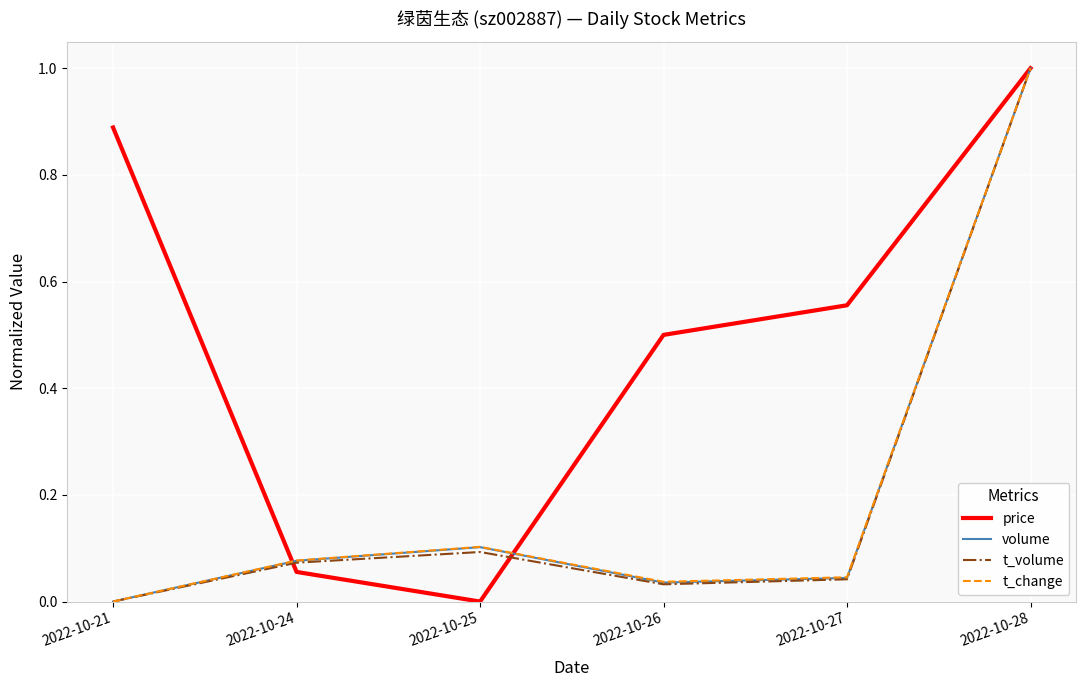

Rank the categories by volume value from highest to lowest.

2022-10-28, 2022-10-25, 2022-10-24, 2022-10-27, 2022-10-26, 2022-10-21